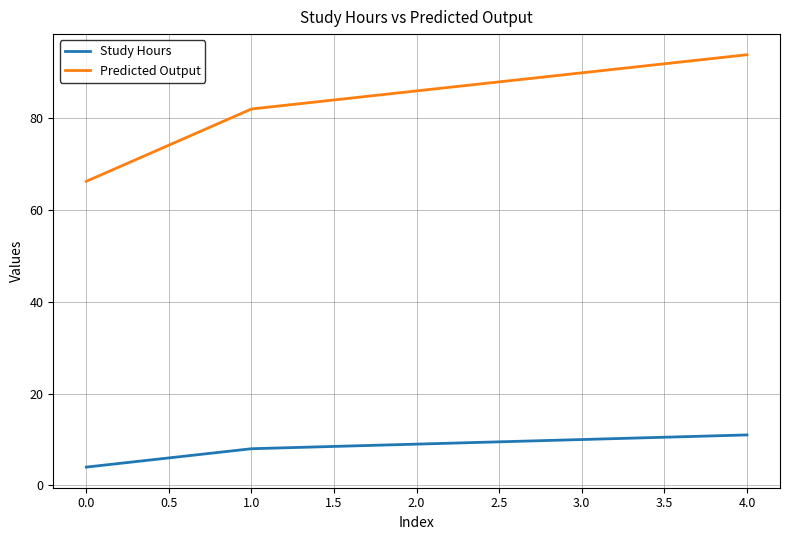

List the series in order of their peak value, highest first.

Predicted Output, Study Hours